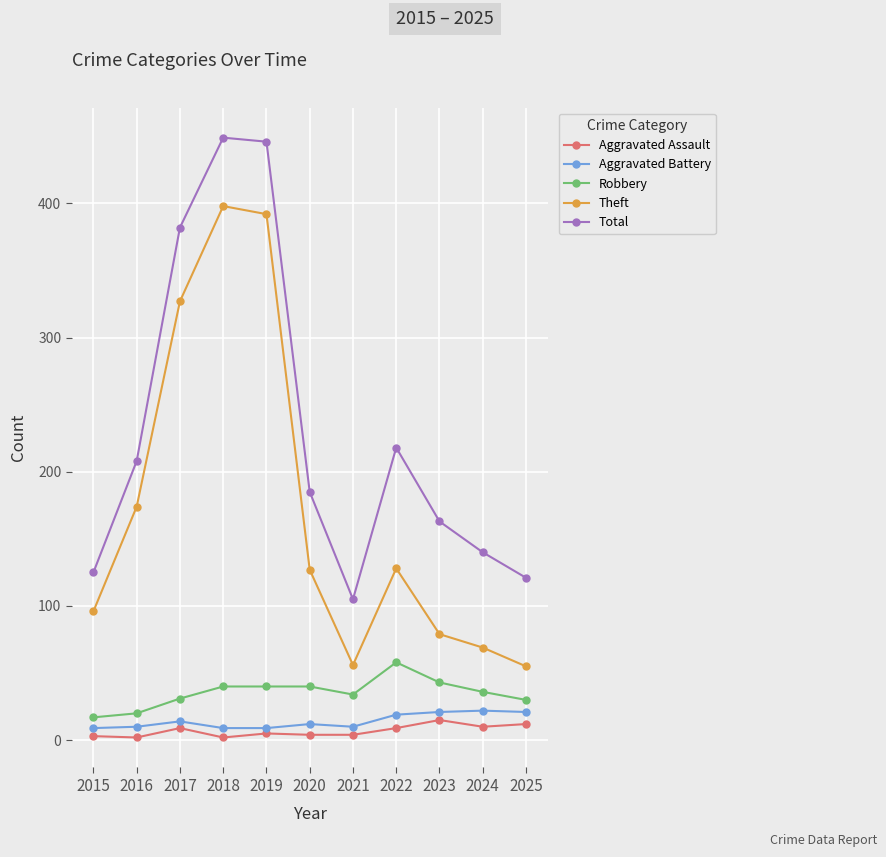

Where is Theft nearest to the value 226?

2016